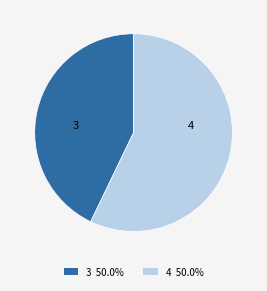

Is the sum of 3 and 4 greater than half?

Yes